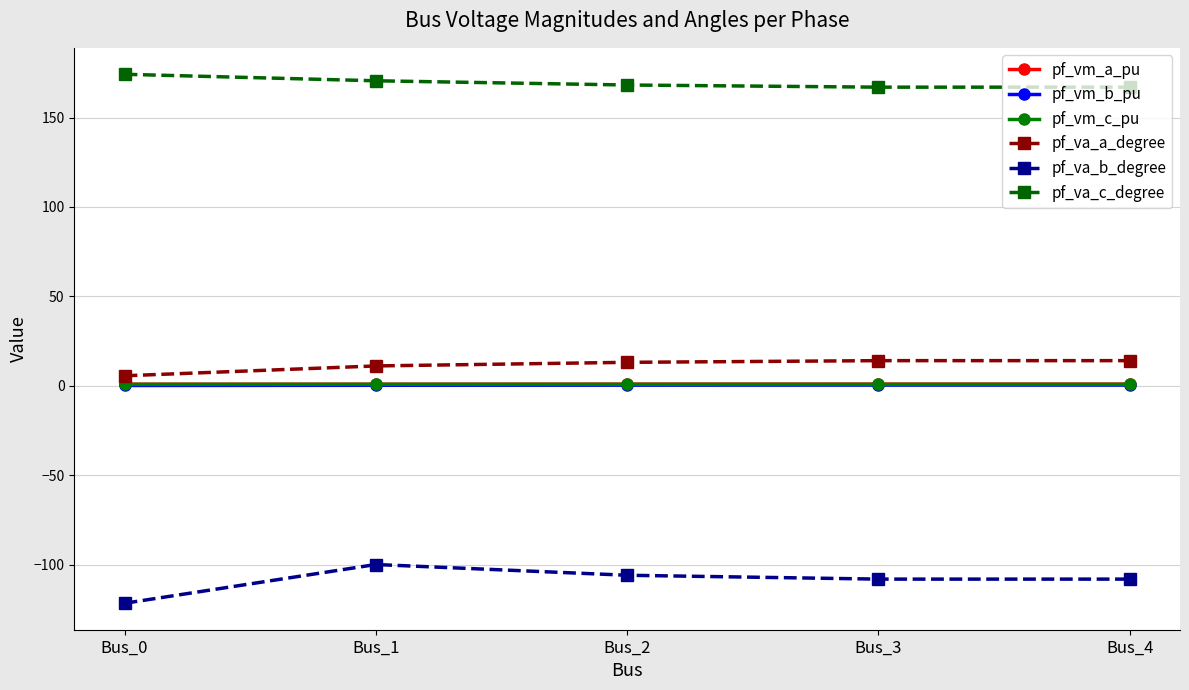

At how many categories does at least one series exceed 105?

5